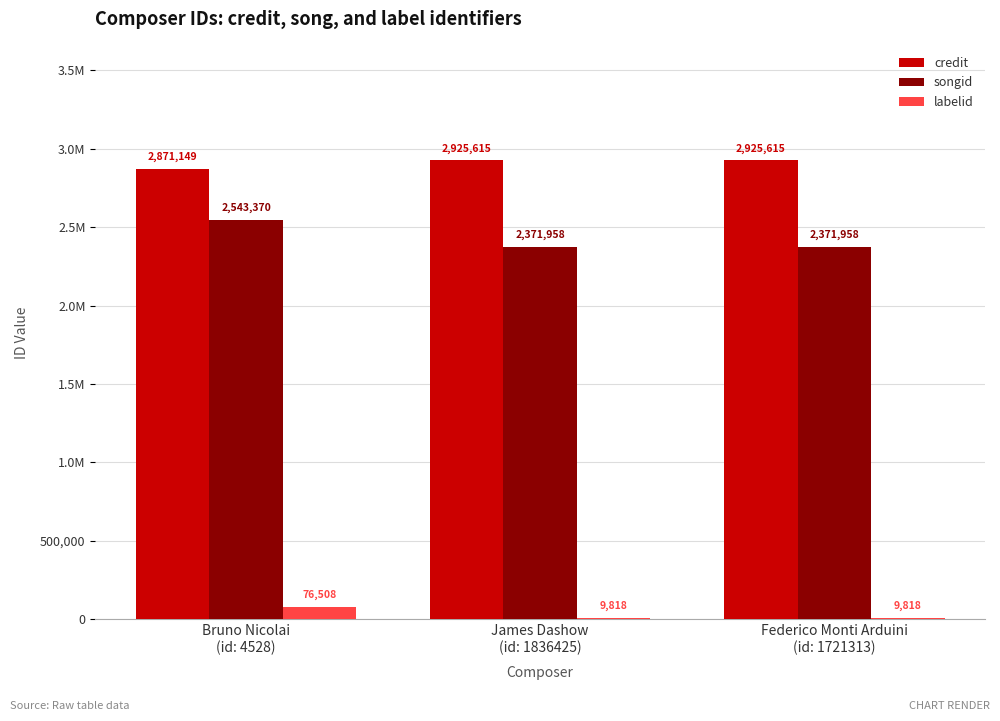

At which label is songid closest to 2457664?

Bruno Nicolai
(id: 4528)